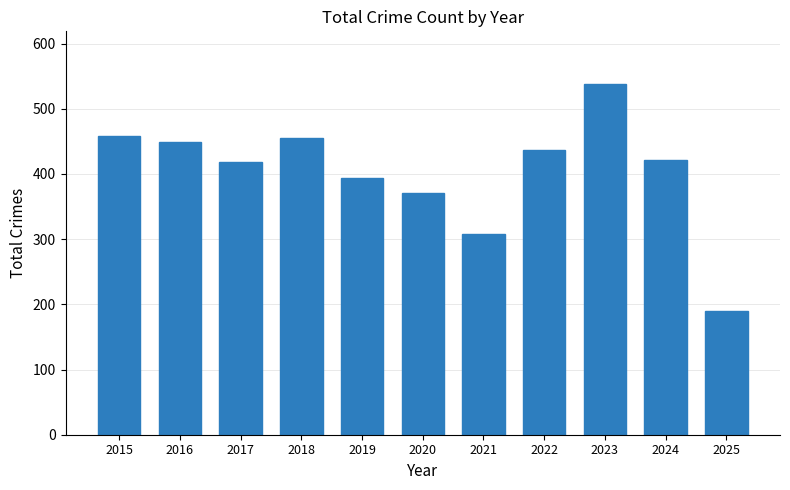

What is the change in value from 2015 to 2018?

-3